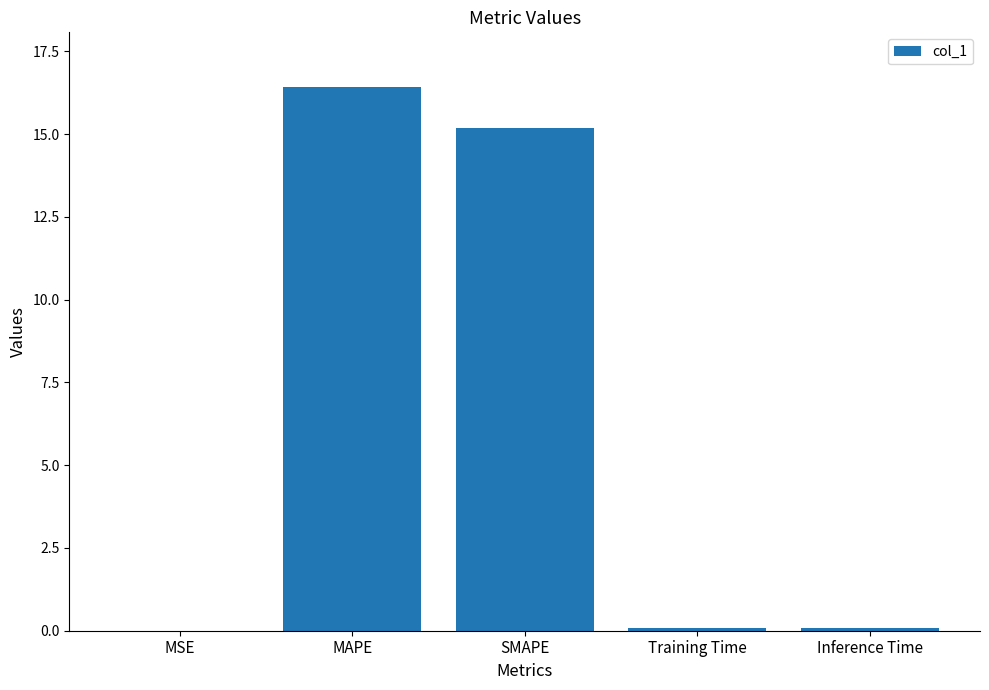

At which label is the value closest to 8?

SMAPE